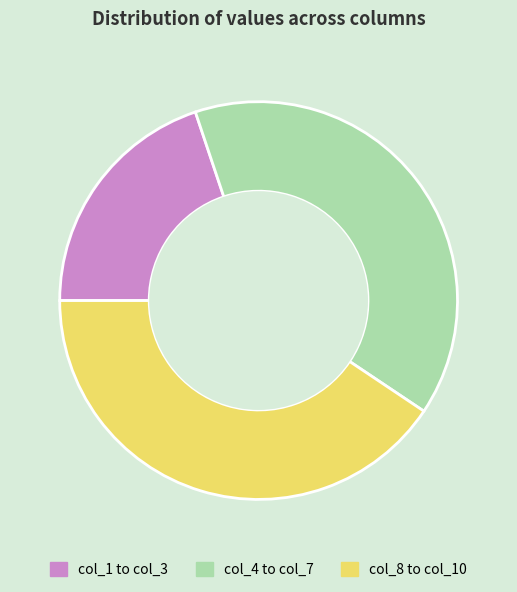

Does col_1 to col_3 account for over 50% of the chart?

No